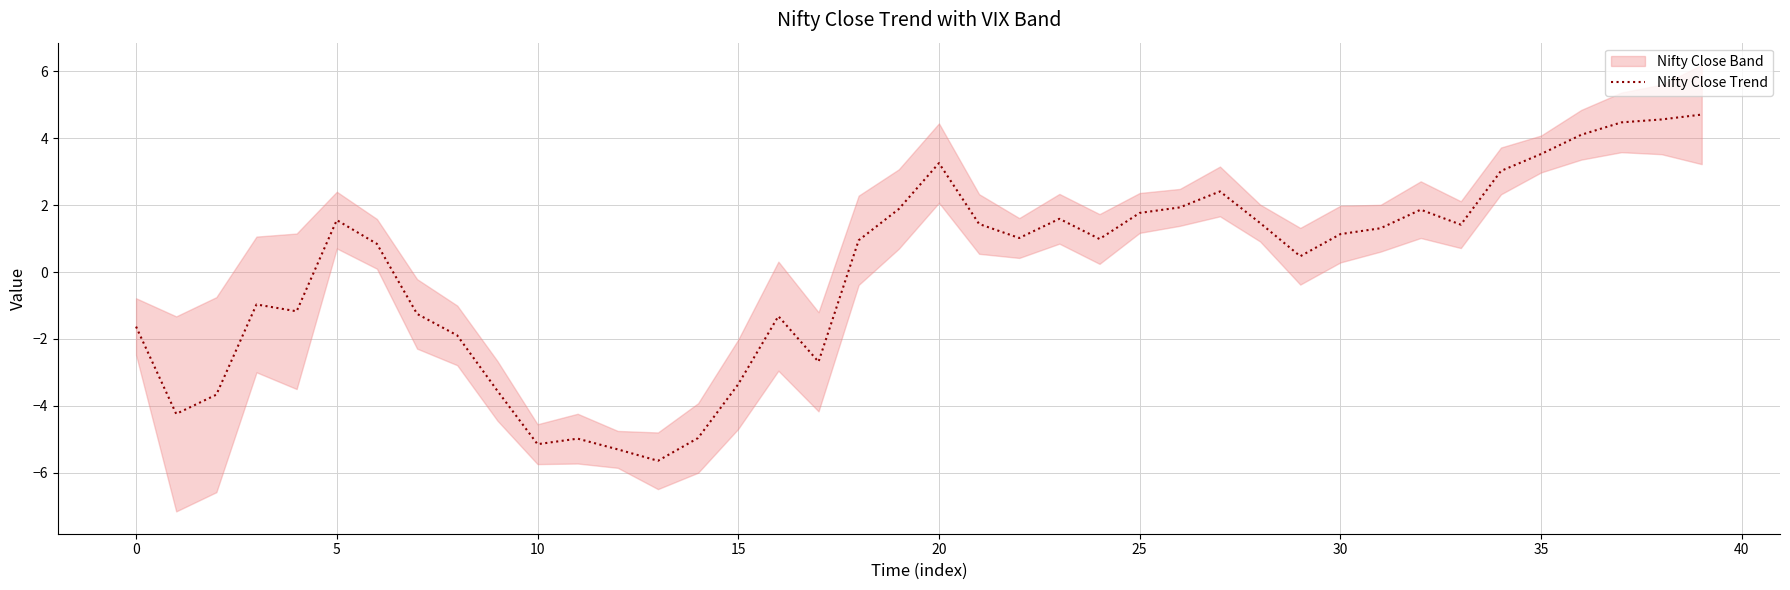

Is it true that the value at 16 is -1.3?

True